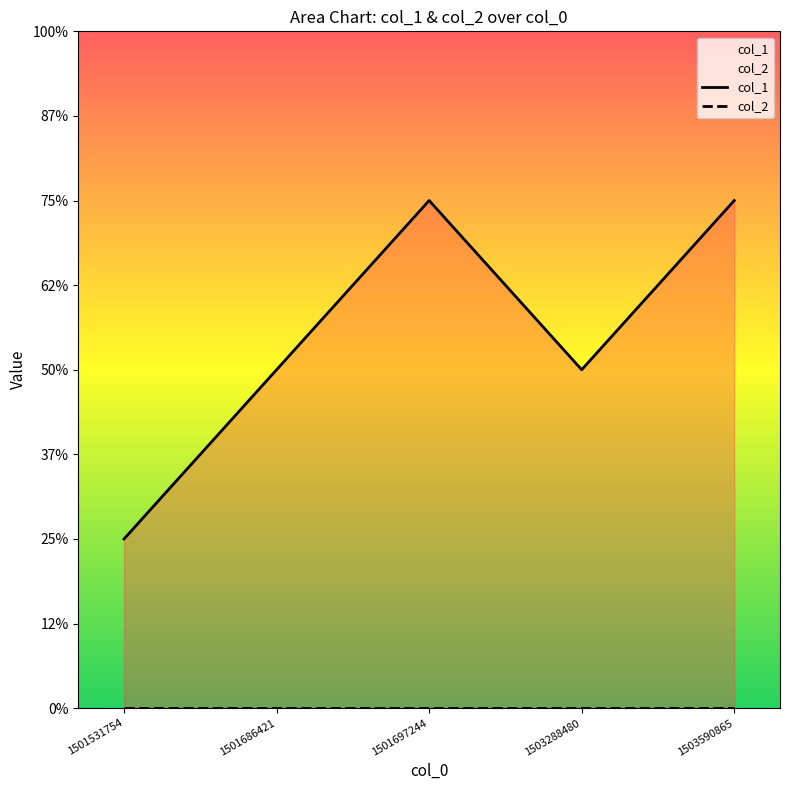

How many distinct data groups are displayed?

2